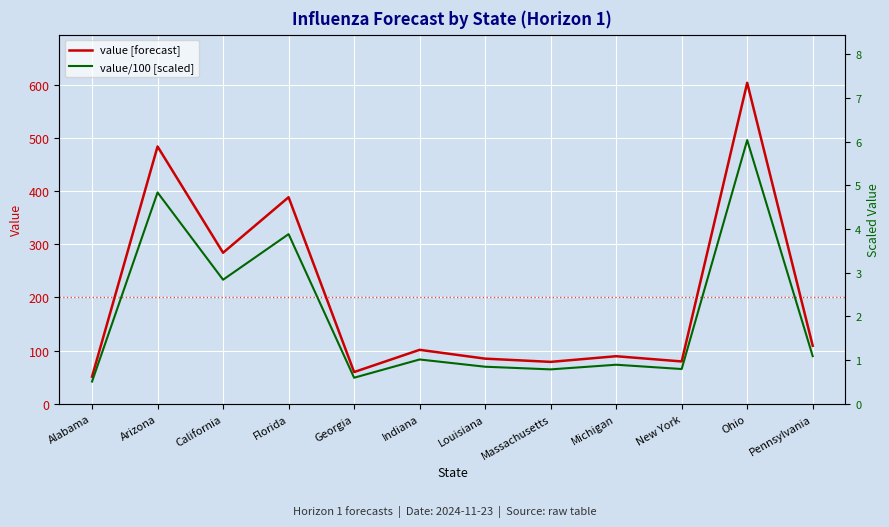

Which series changed the most between Florida and Louisiana?

value [forecast]